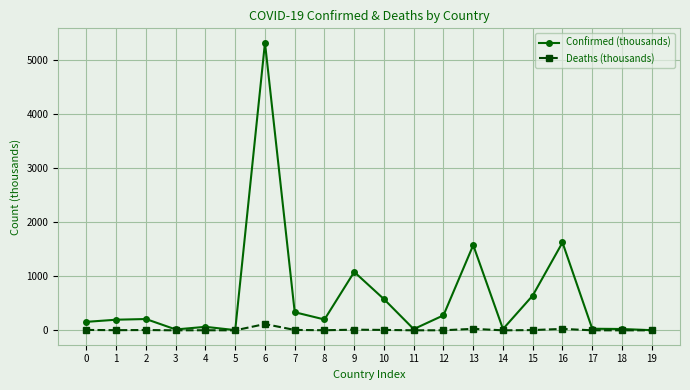

Is it true that Deaths (thousands) equals 5.0 at 15?

True